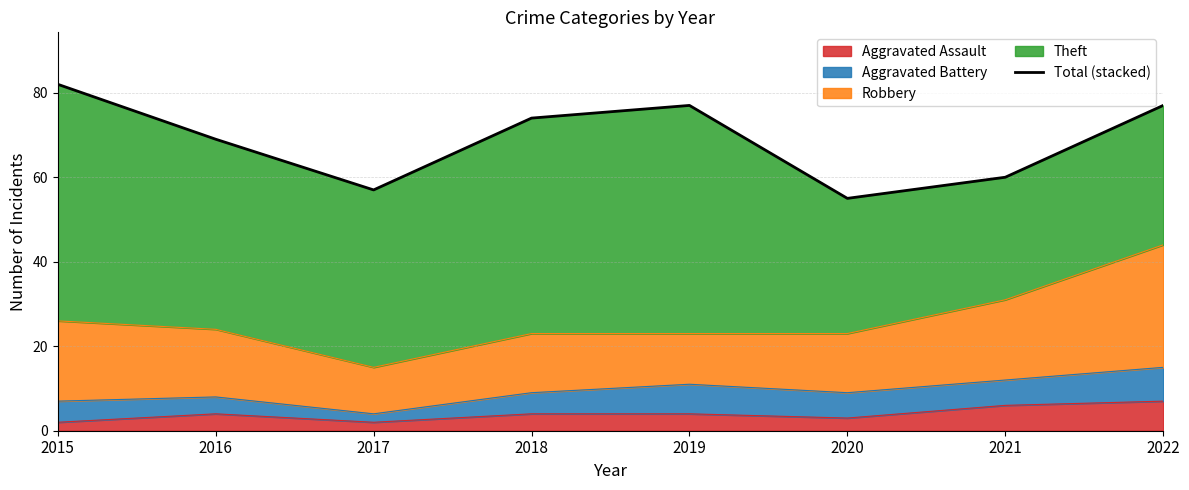

Read the value at 2021.

60